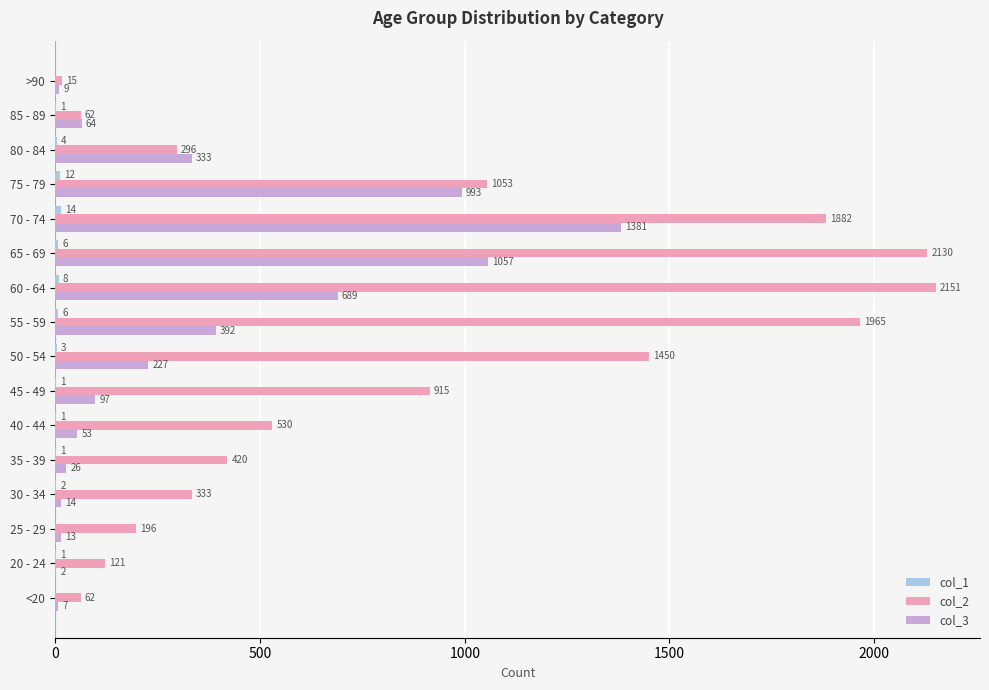

At which category is the sum across all series the highest?

70 - 74